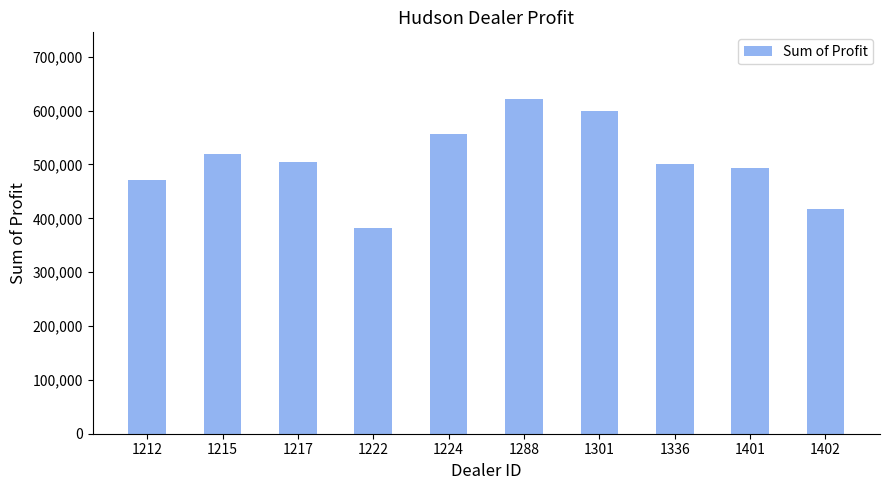

What is the sum of all values?

5064761.8